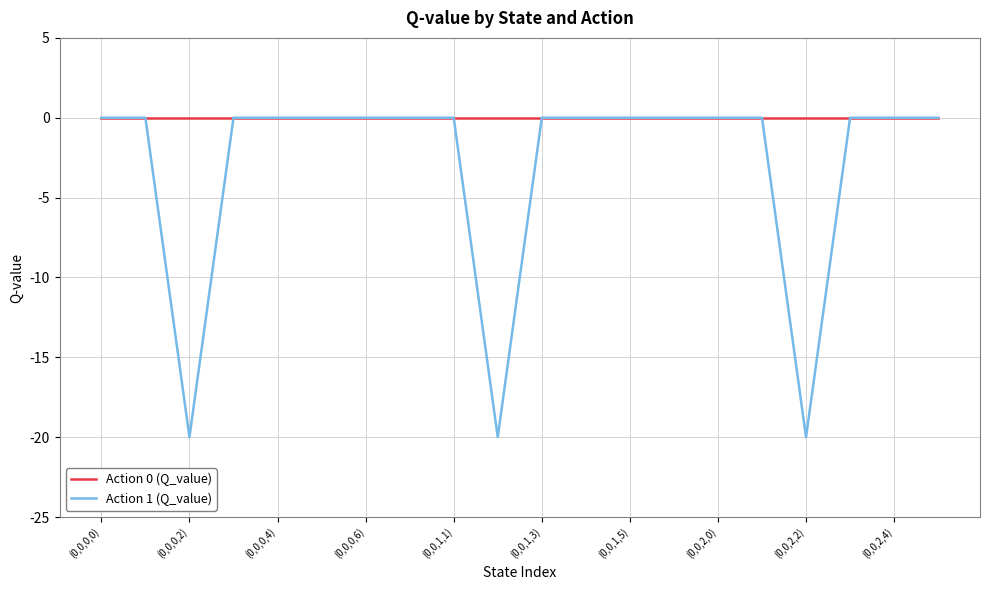

Count the number of data series in this chart.

2